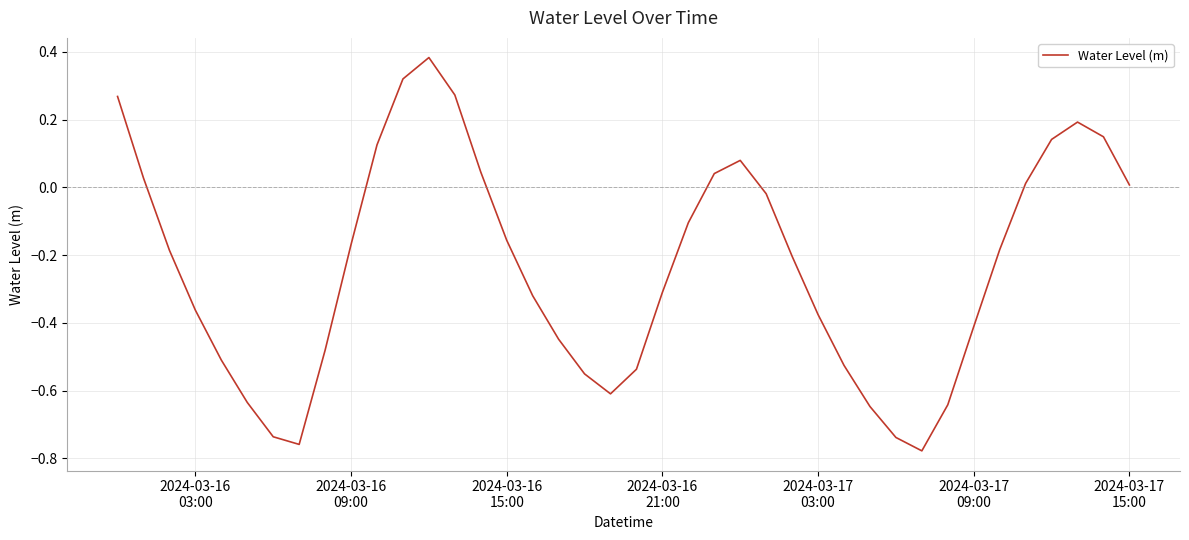

How many interior local valleys (lower than both neighbors) does the data have?

3